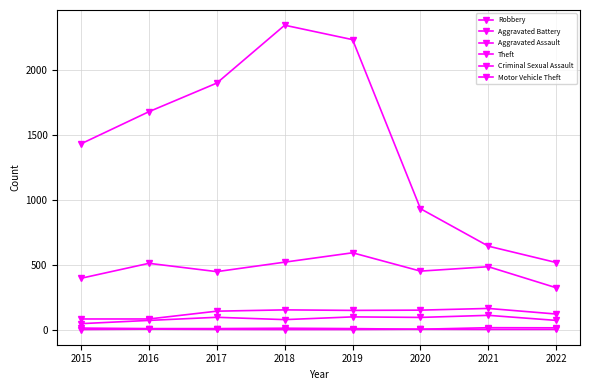

Where is Theft nearest to the value 1428?

2015